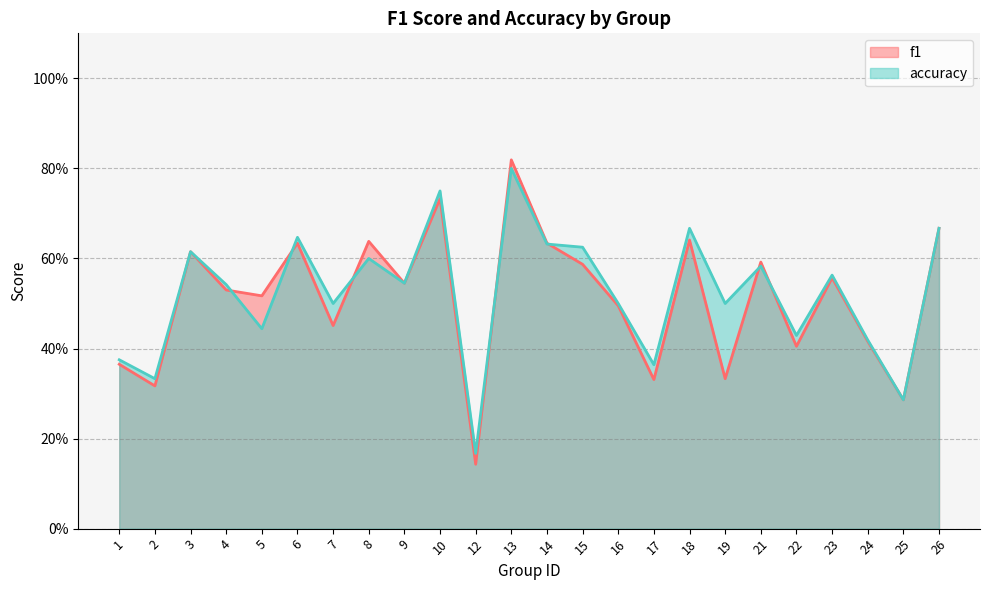

Is it true that f1 equals 0.8 at 5?

False